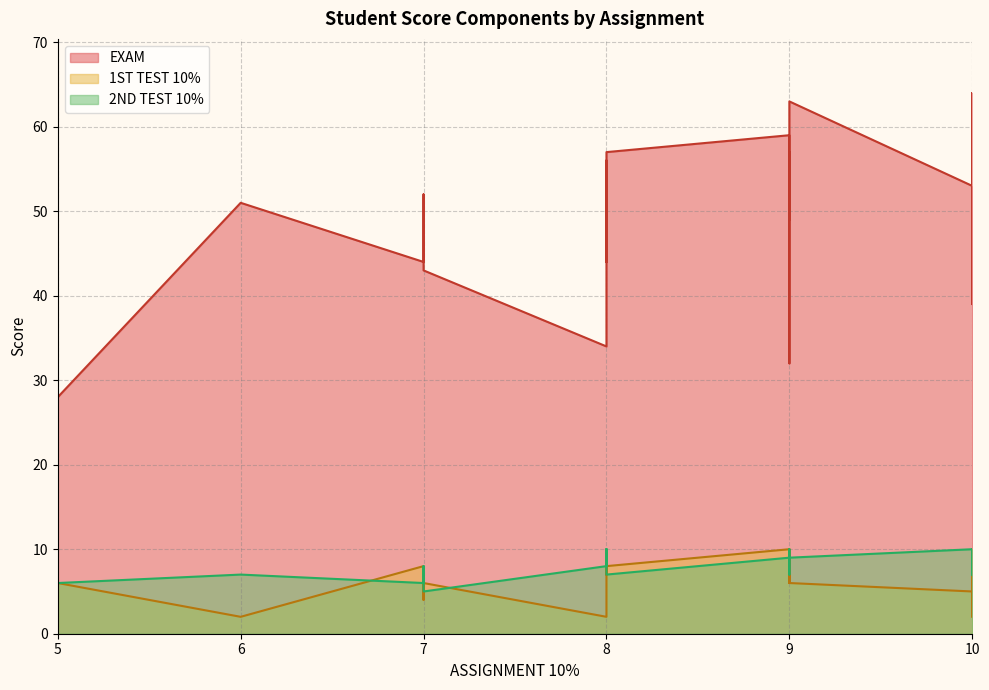

In 2ND TEST 10%, how many points are lower than both neighbors (excluding endpoints)?

9